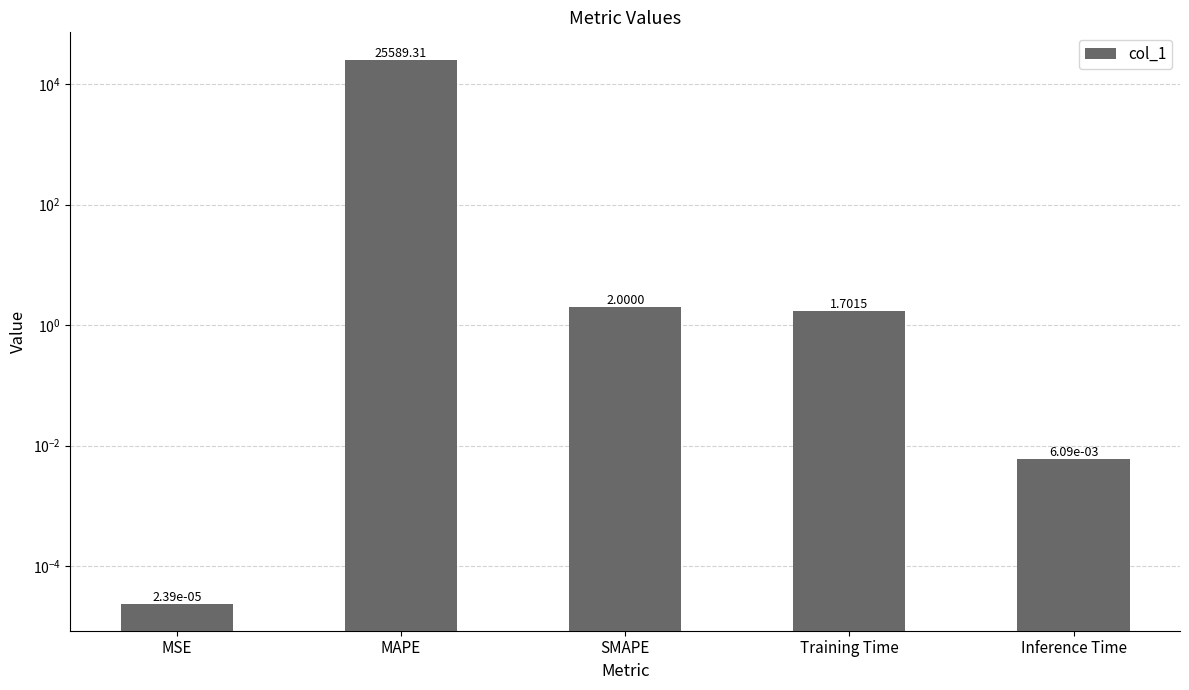

What is the average value?

5118.6